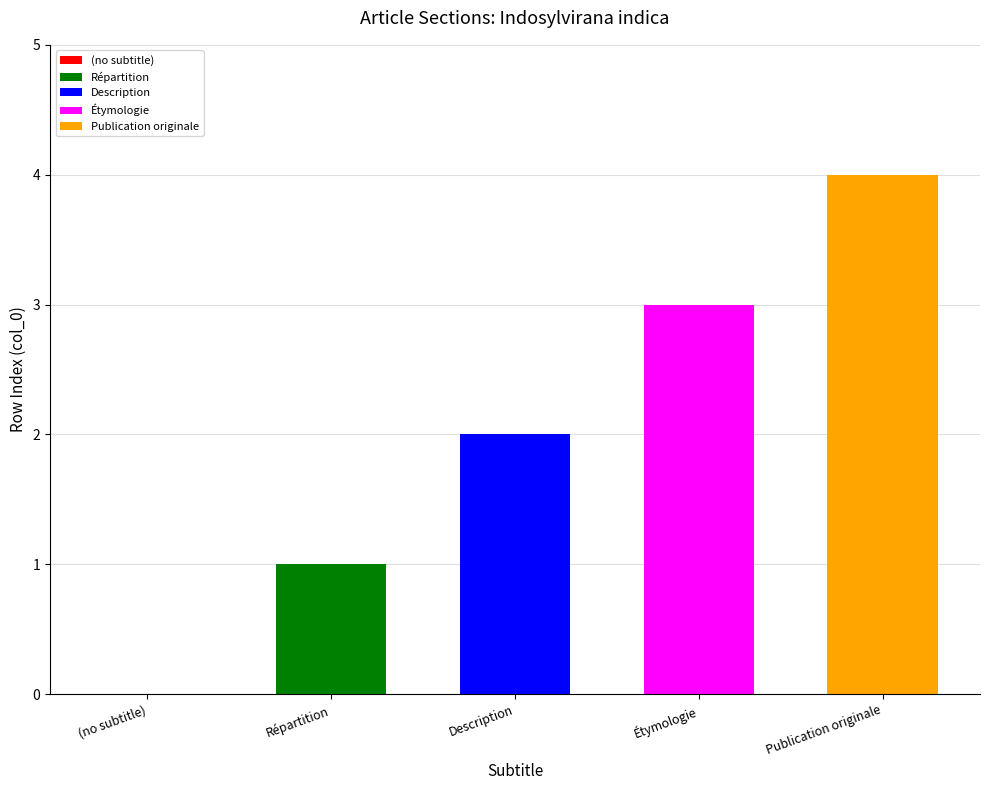

What is the greatest value displayed?

4